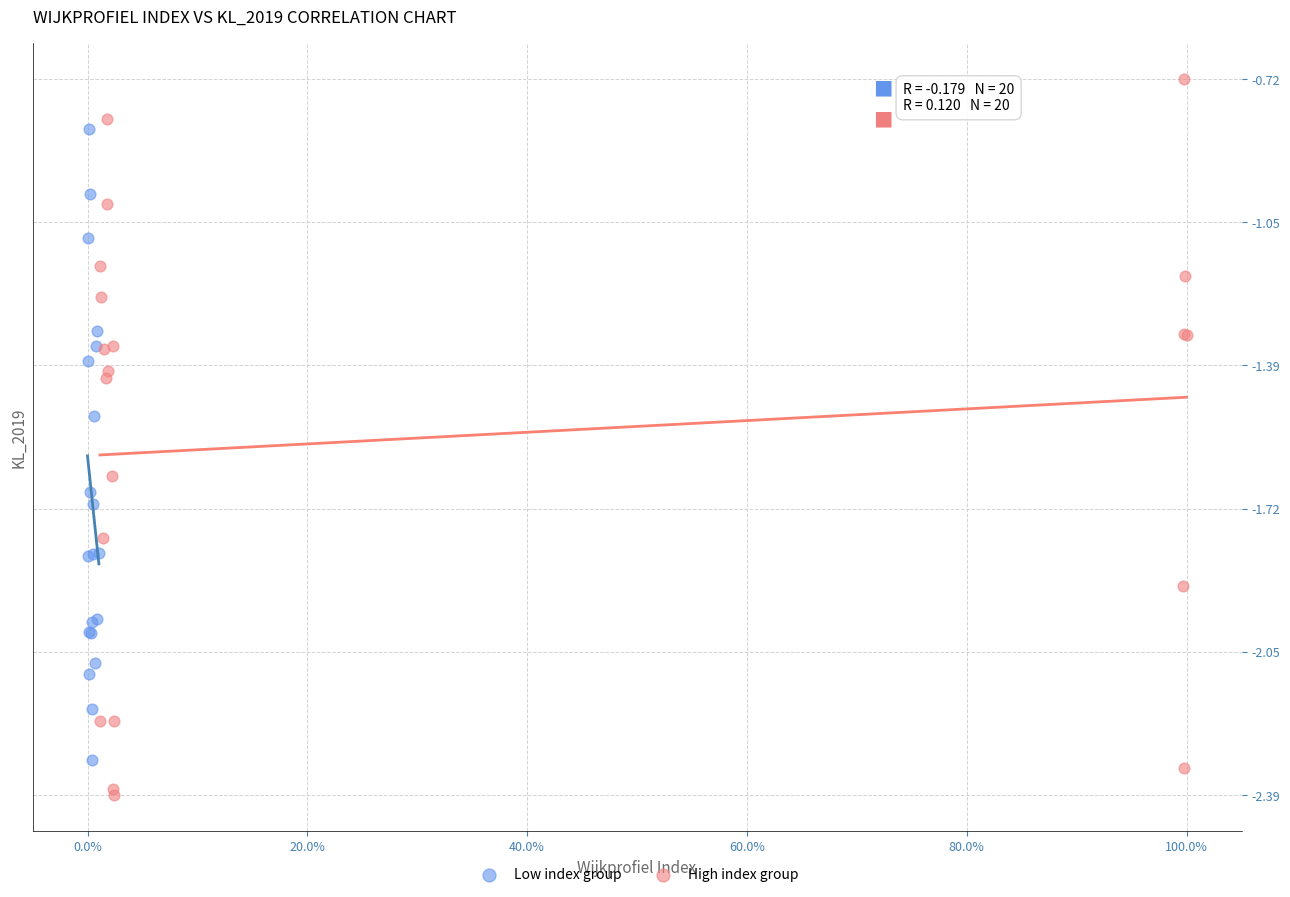

Which series has the largest Y range (max minus min)?

High index group